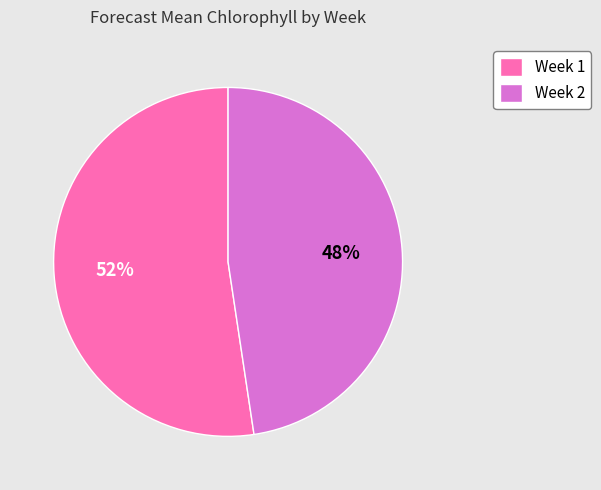

Does Week 2 represent more than half of the total?

No